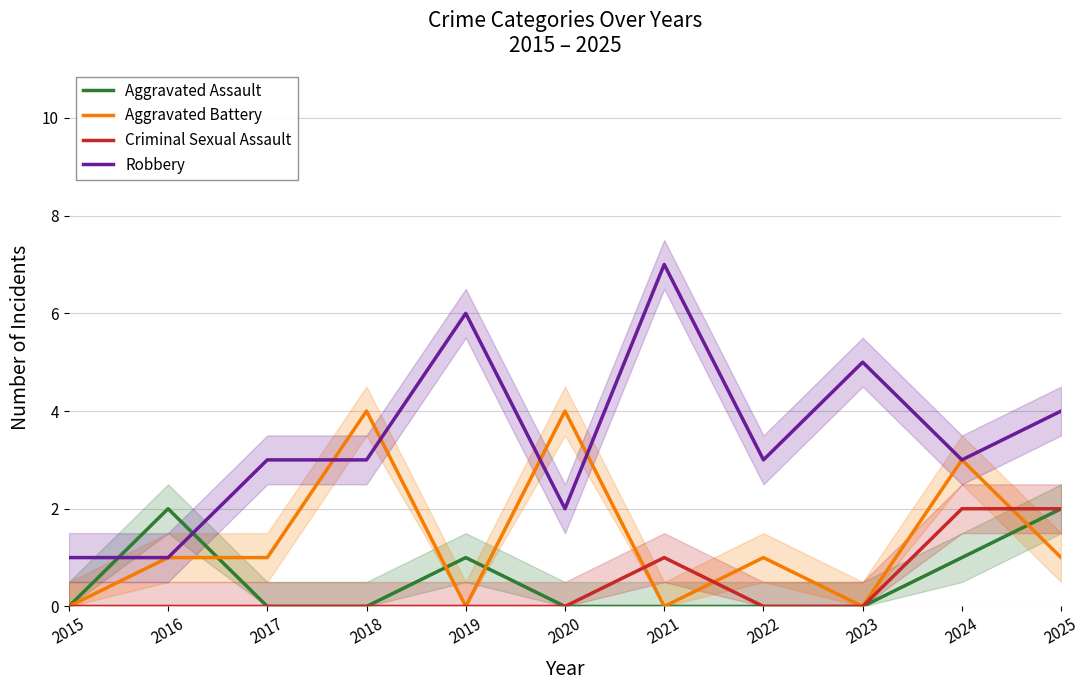

What is the sum of the Criminal Sexual Assault values at 2025 and 2023?

2